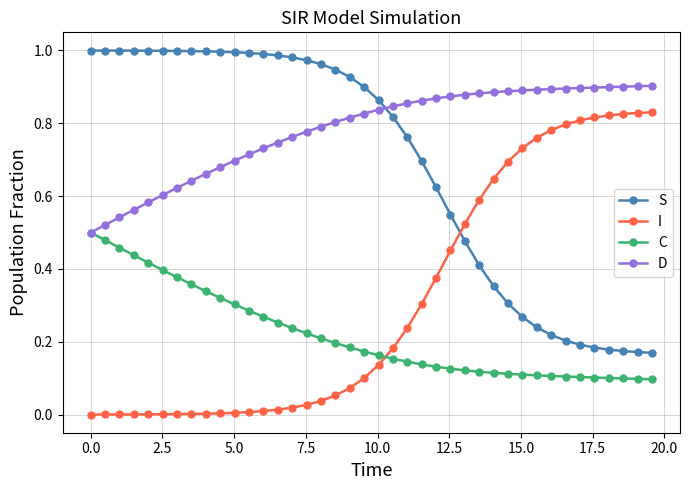

Count the D values in the range 0 to 1.

40